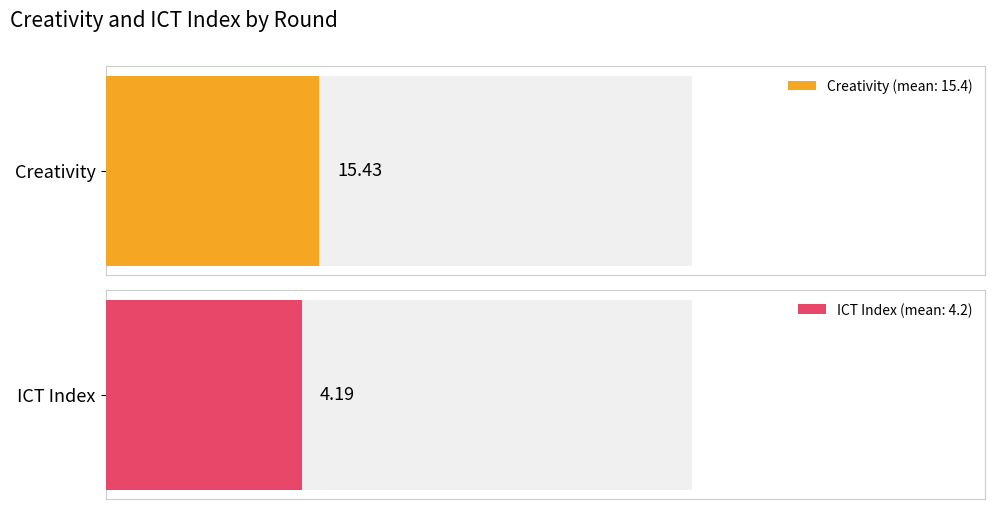

The value of creativity at 42 is 2.2. True or false?

False